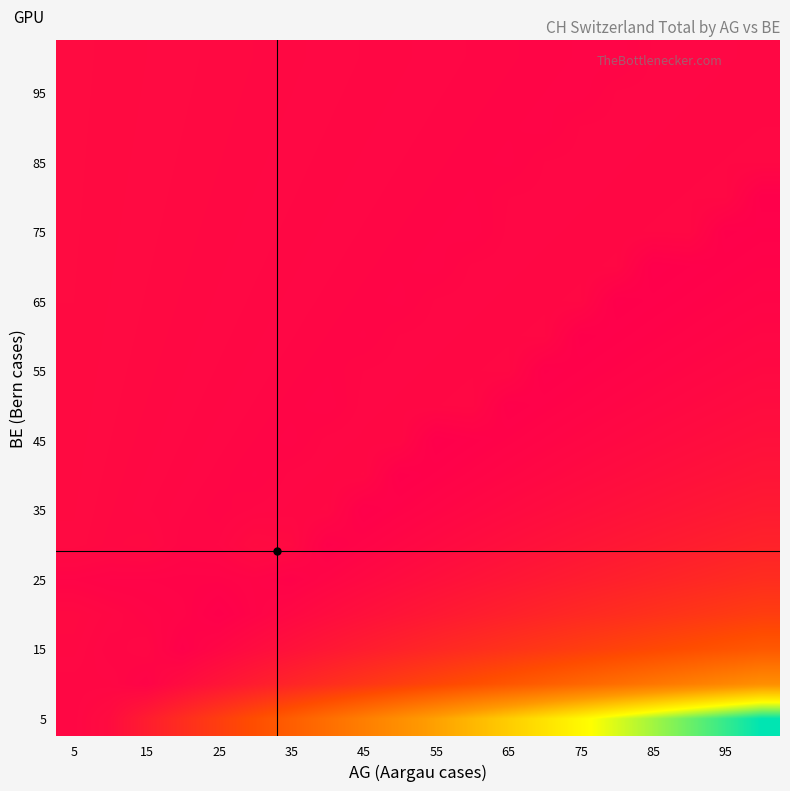

At how many categories does at least one series exceed 1586?

12